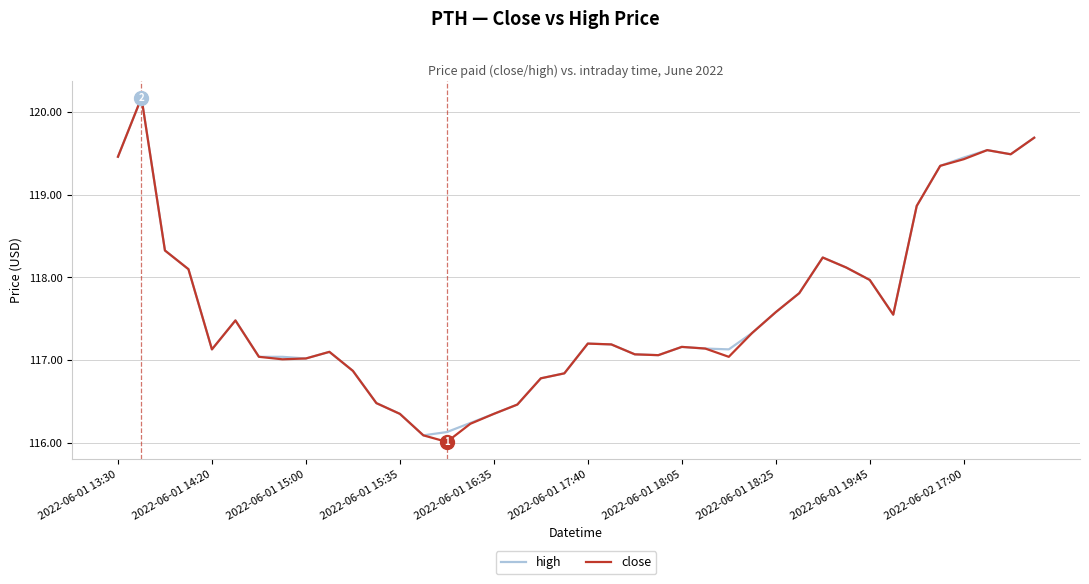

What is the lowest value of the high series?

116.1